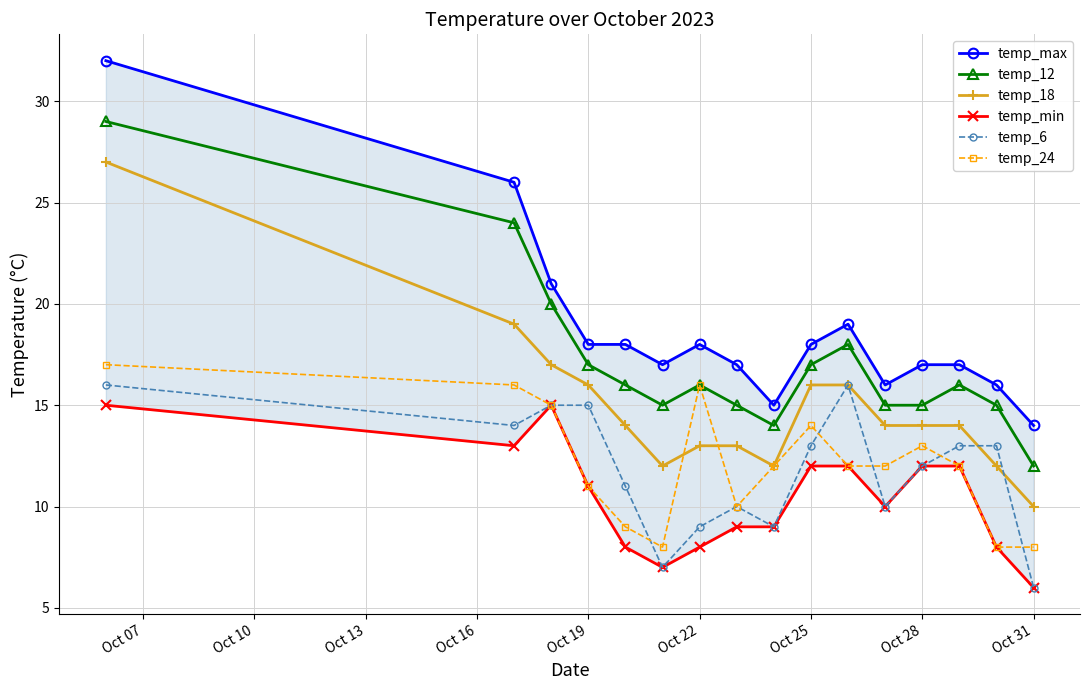

Where is the first local maximum for temp_24?

Oct 22